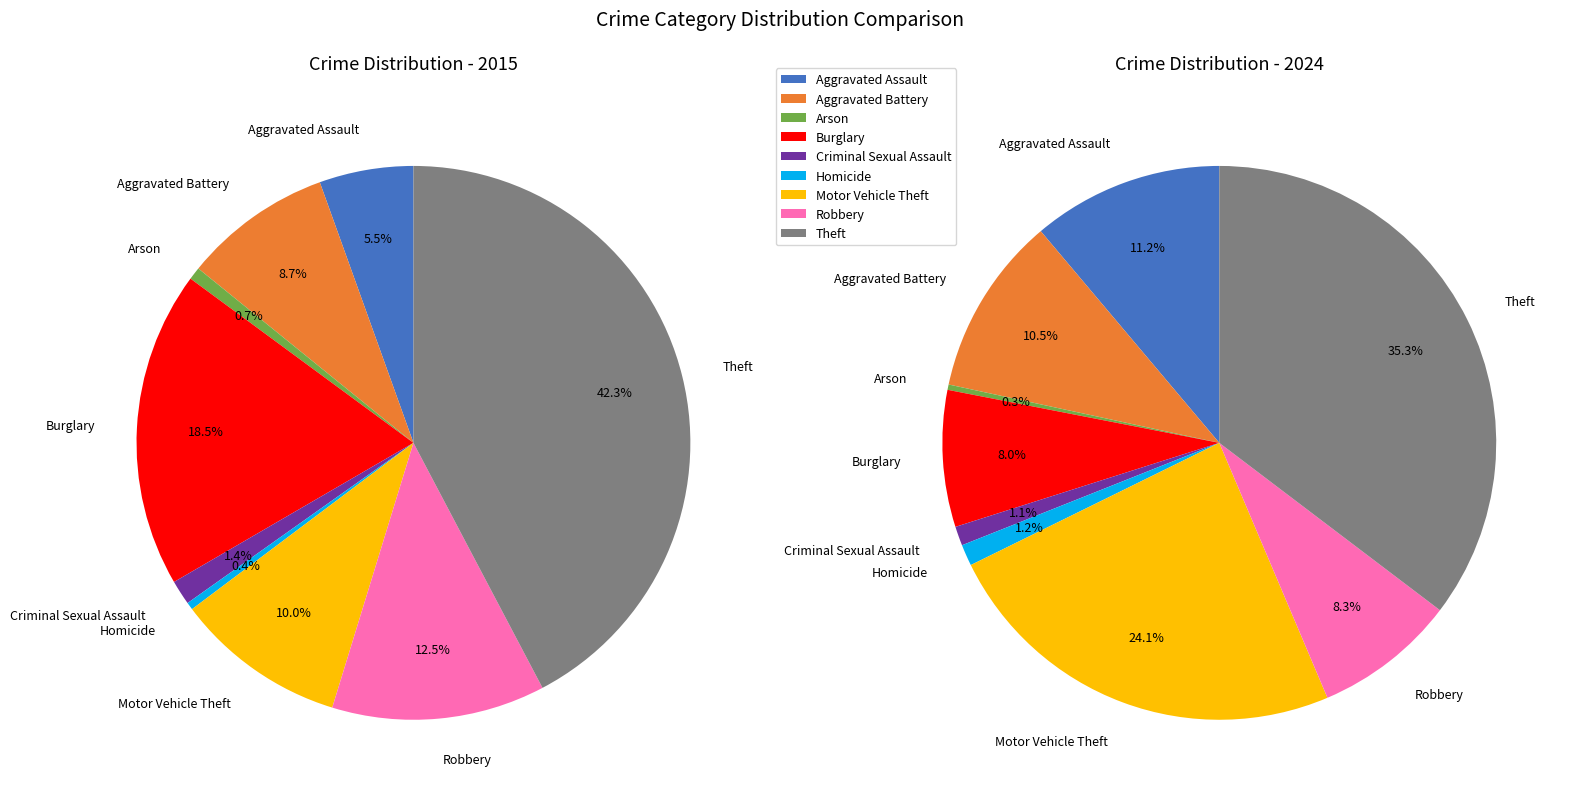

How many segments does this pie chart have?

9